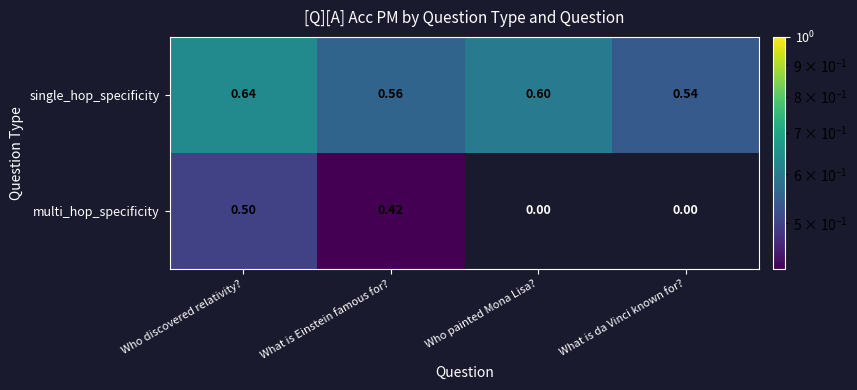

Between Who discovered relativity? and Who painted Mona Lisa?, which series saw the biggest shift?

multi_hop_specificity